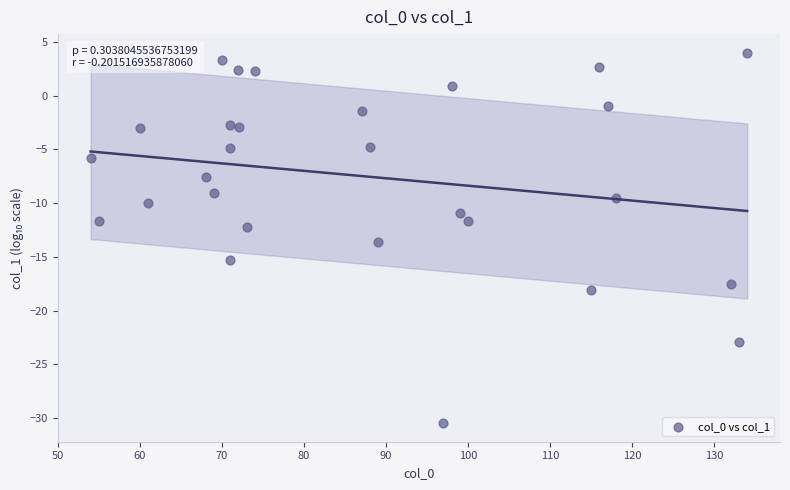

What is the range of X values (max minus min)?

80.0